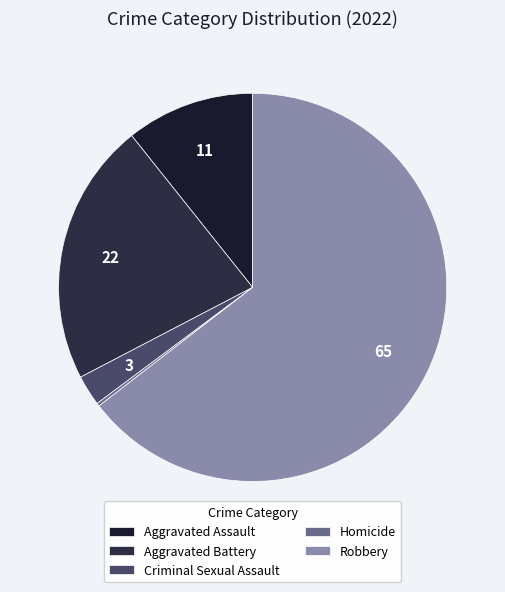

Approximately how many times larger is the value at Aggravated Assault compared to Homicide?

42.0